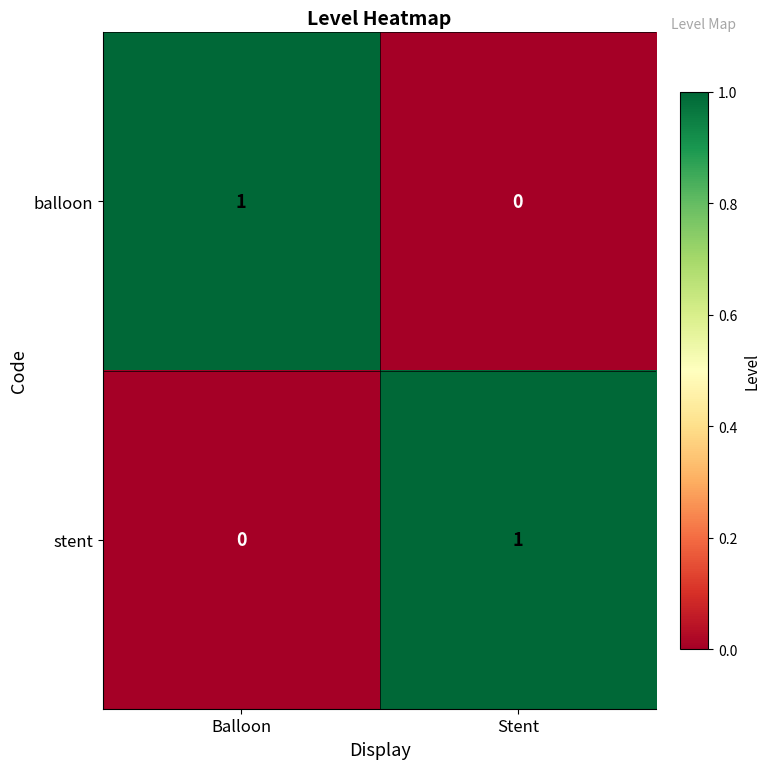

Is the value of stent at Stent greater than the value of balloon at Stent?

Yes